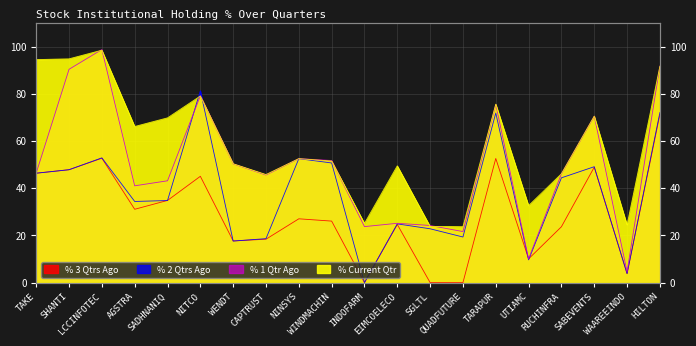

What is the label of the 20th point from the left?

HILTON